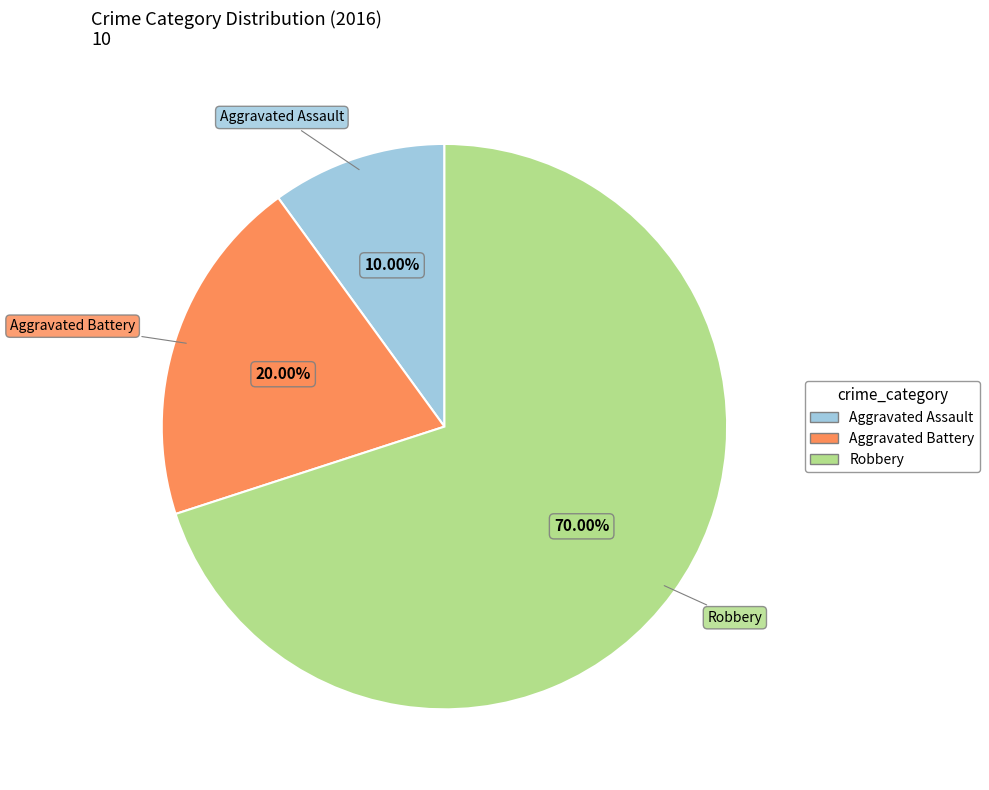

Combined, what portion of the pie is Robbery and Aggravated Assault?

80.0%